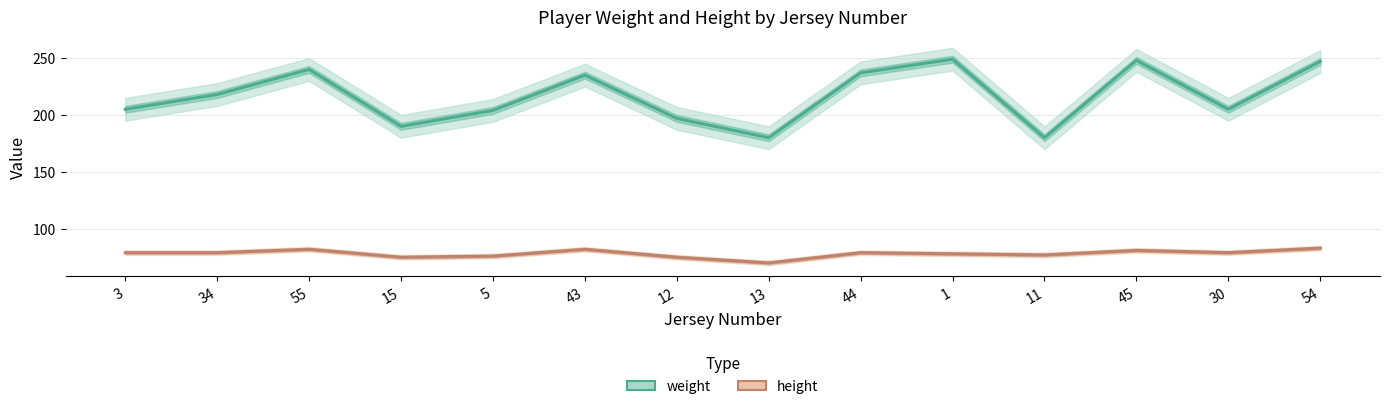

What is the sum of the height values at 13 and 15?

145